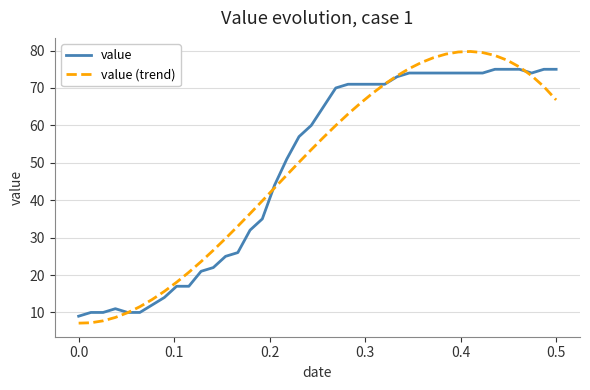

List the series in order of their peak value, highest first.

value (trend), value